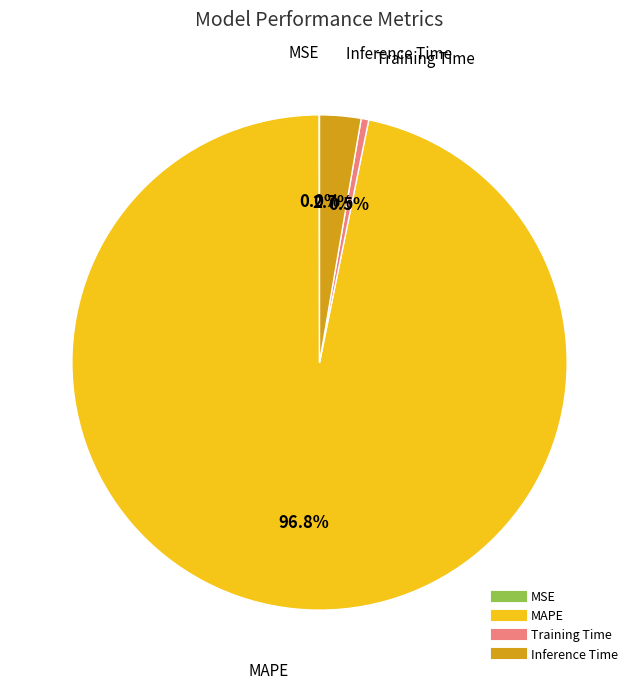

Does any single category account for the majority?

Yes